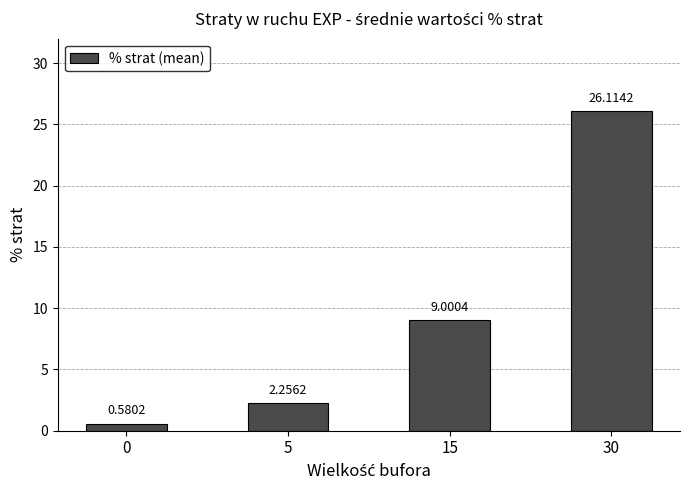

What is the sum of the values at 30 and 0?

26.7